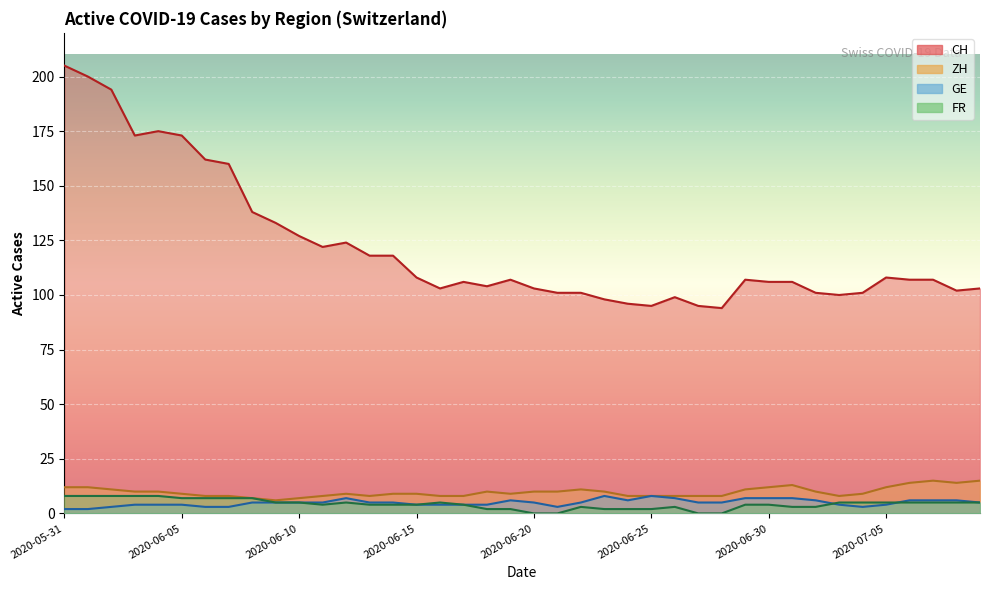

True or false: FR has more than 1 interior local peaks.

True